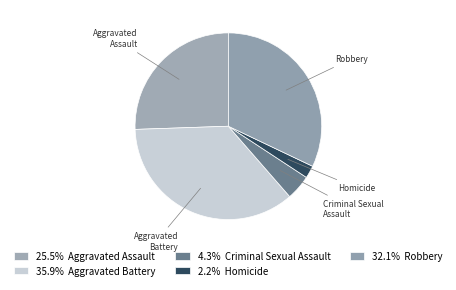

How many segments does this pie chart have?

5